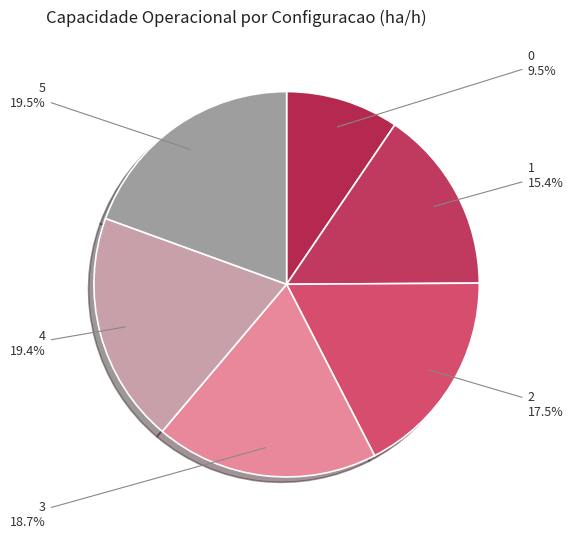

To the nearest percent, what is the average slice percentage?

17%